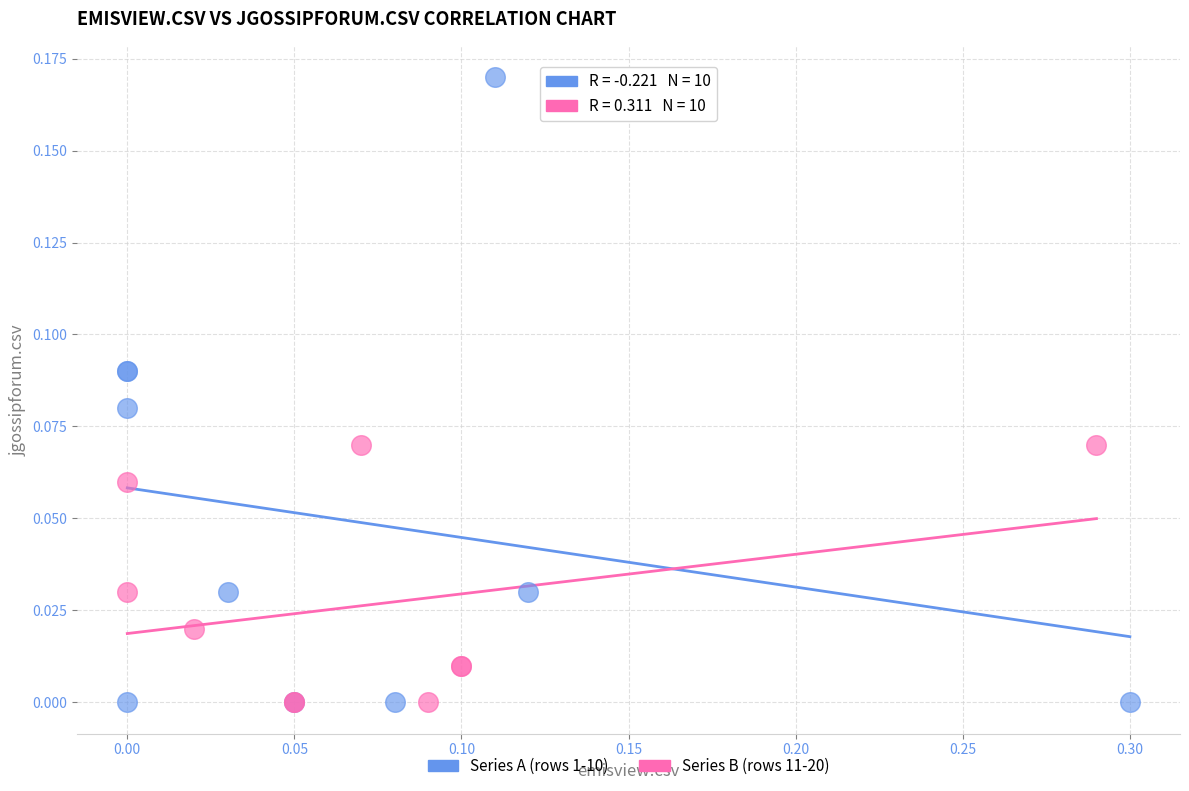

What are all the series names shown in the legend?

Series A (rows 1-10), Series B (rows 11-20)